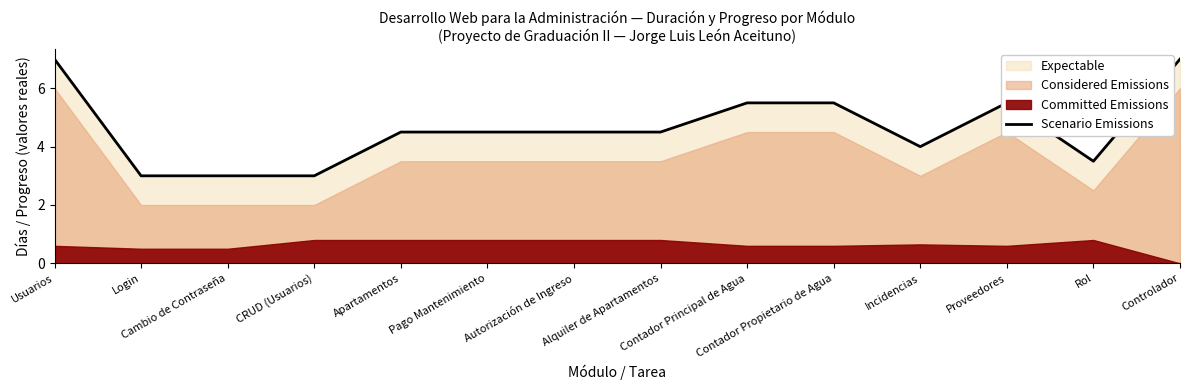

How many values exceed 4?

9